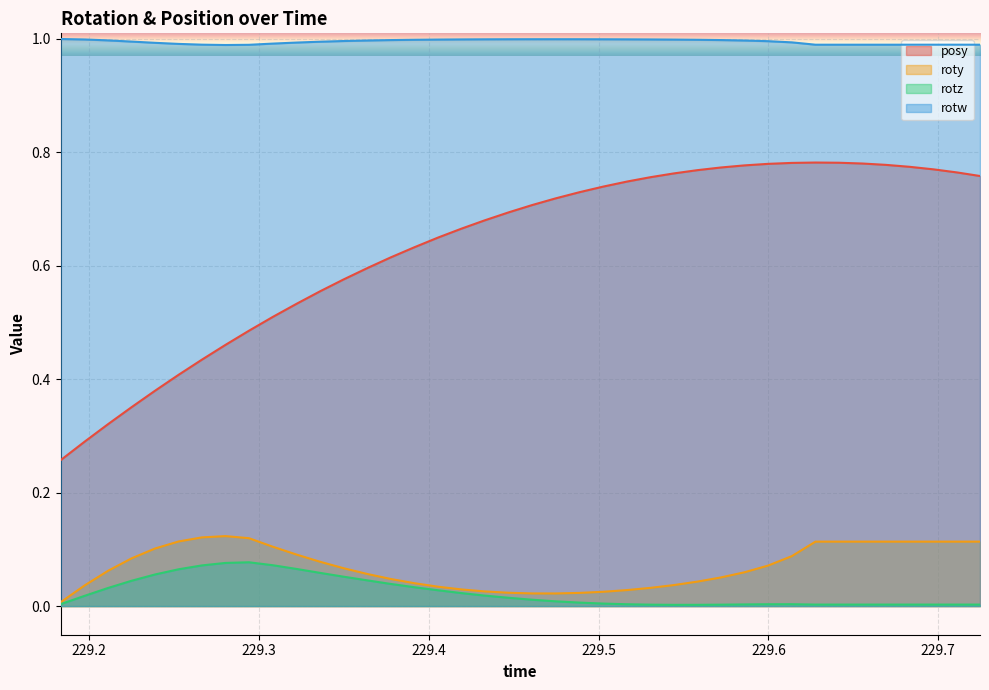

Which series has the widest spread of values?

posy